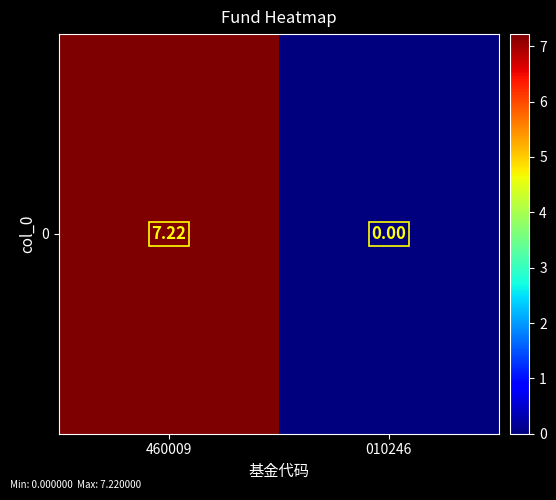

List the labels in order of value, smallest first.

010246, 460009